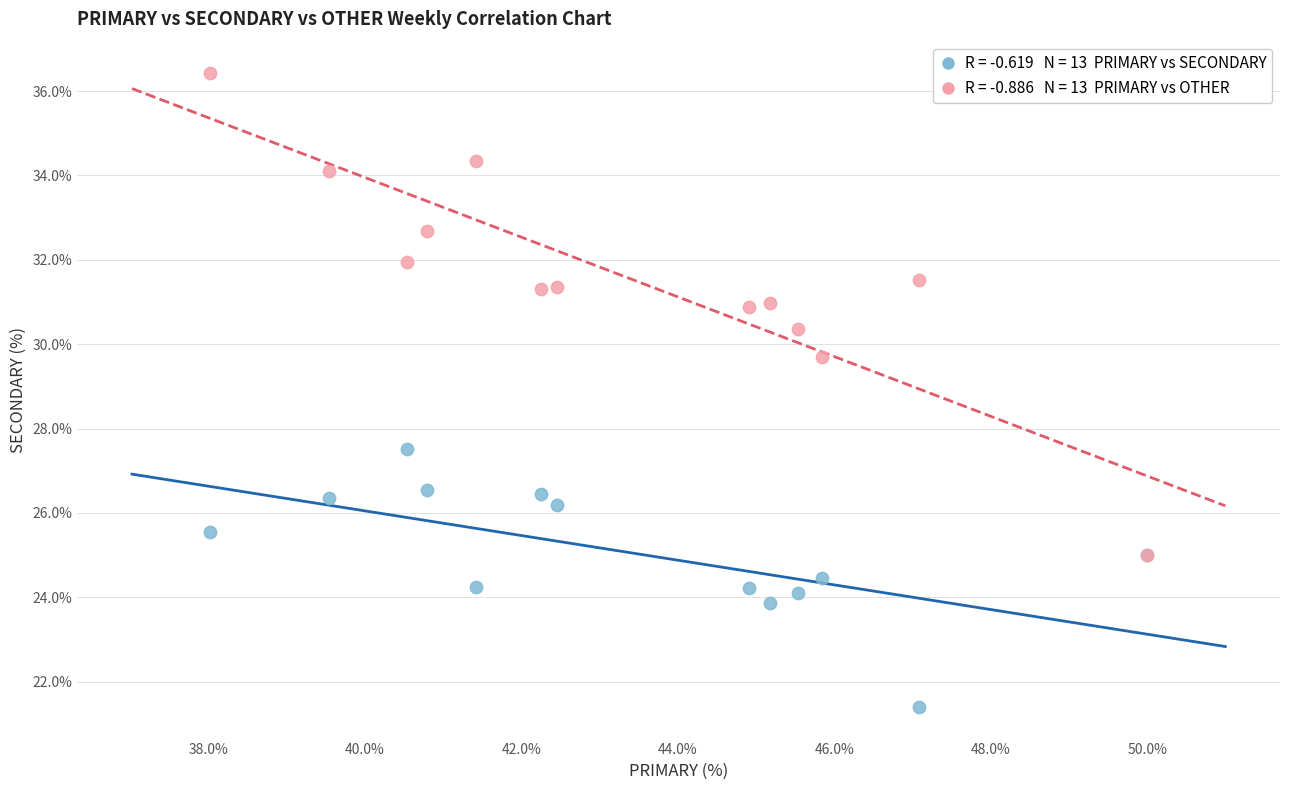

Across all series, what Y value is closest to 28?

27.5